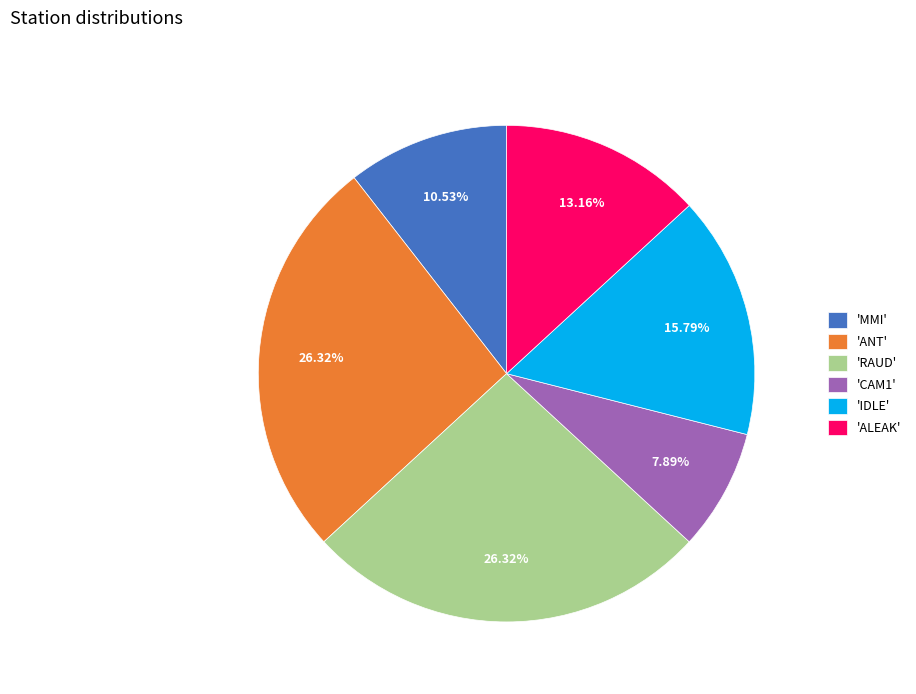

Is there any slice that represents more than half of the pie?

No